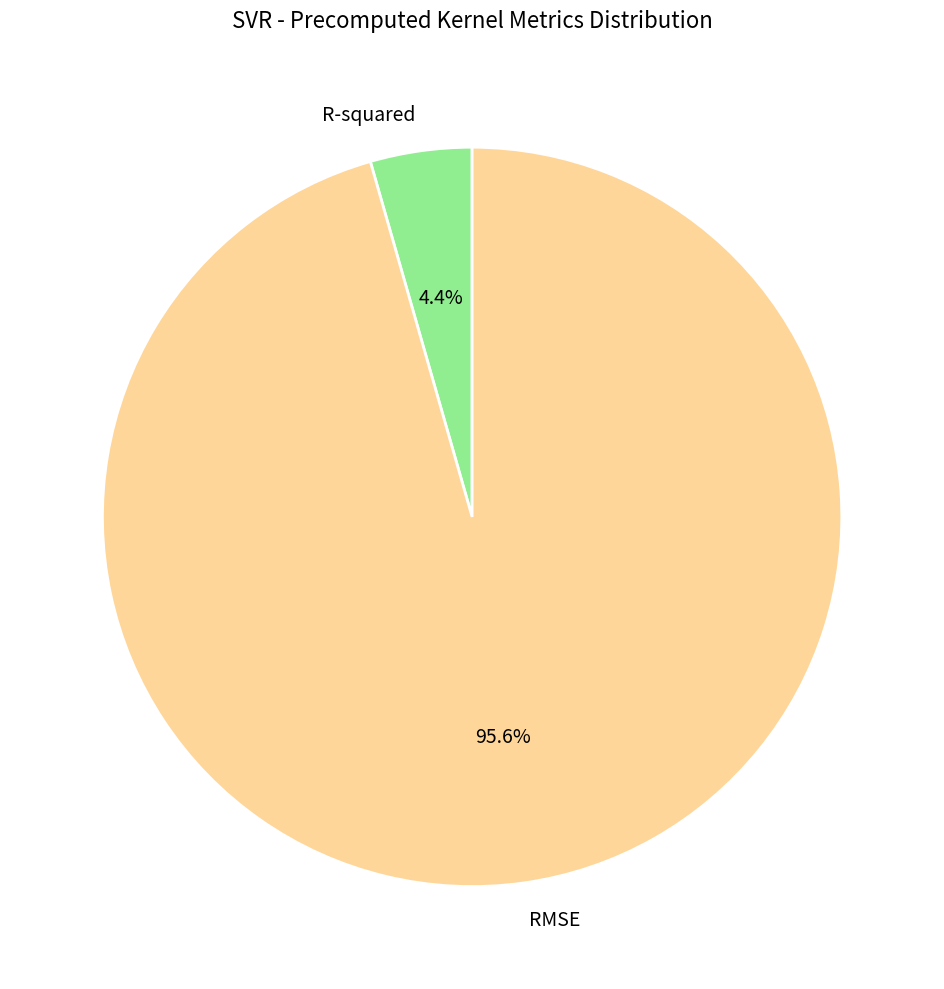

To the nearest percent, what is the difference between the largest and smallest slice percentages?

91%